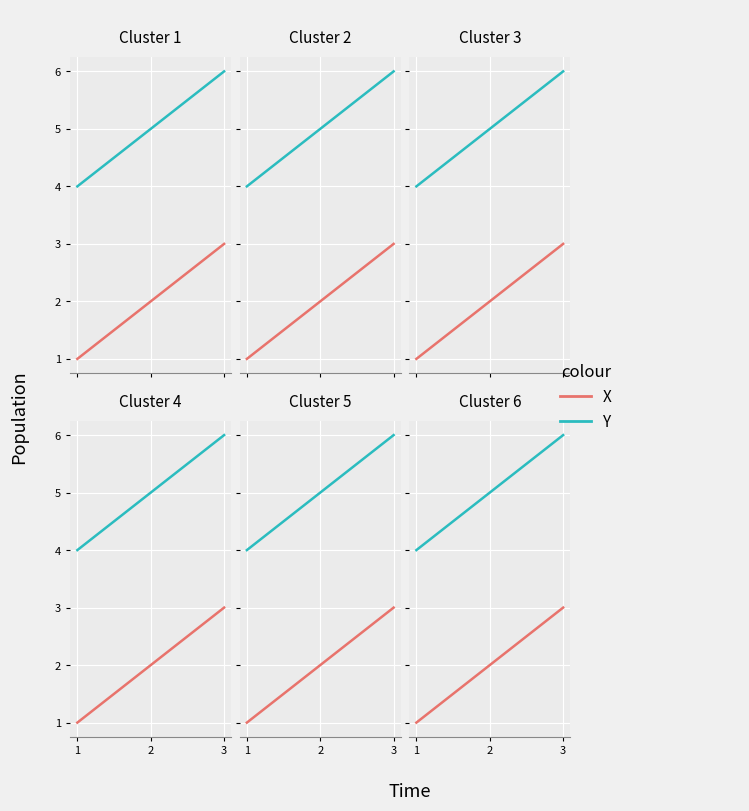

At which label is Y closest to 5?

1